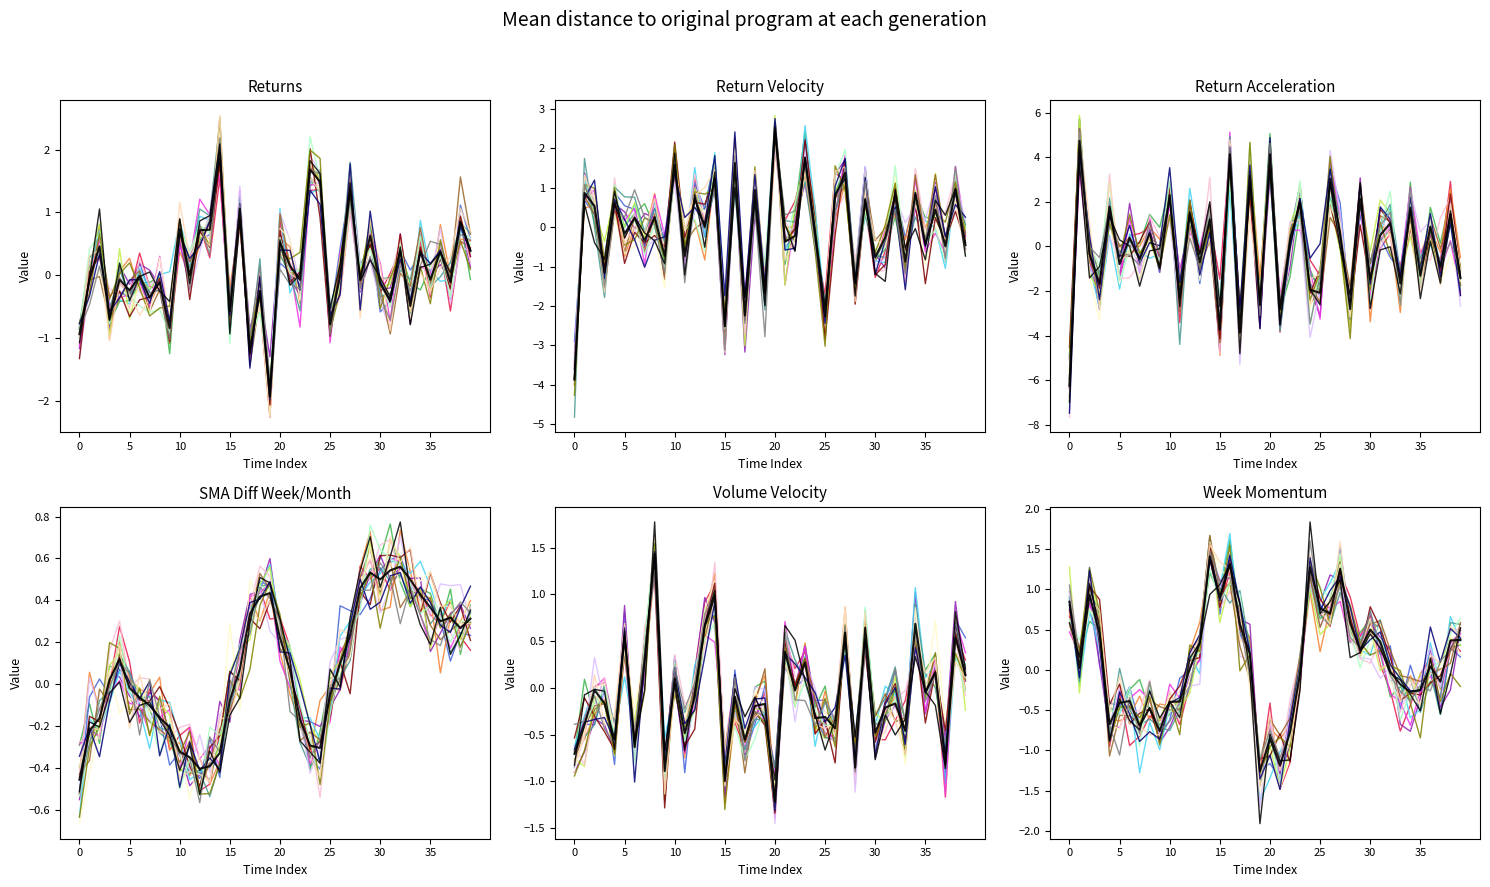

The ReturnAcceleration series shows 1.2 at 2018-10. True or false?

False